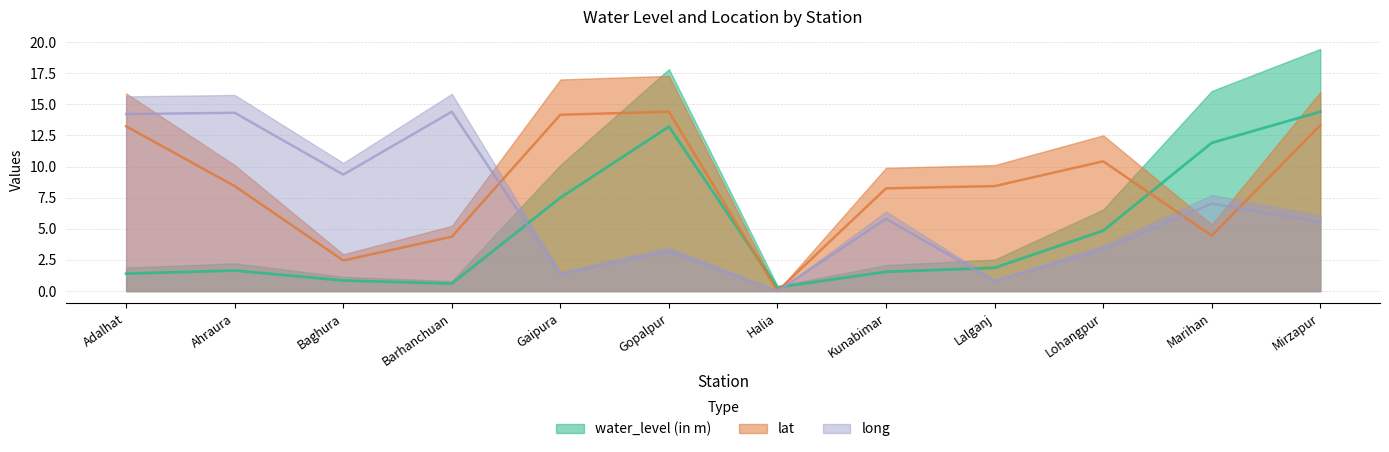

How many intersections are there between long and lat?

3